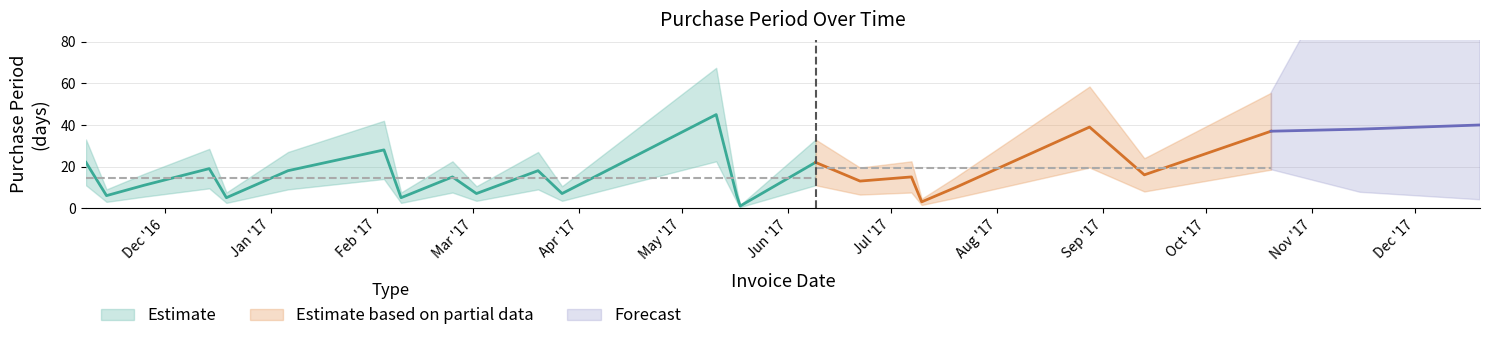

What is the greatest value displayed?

45